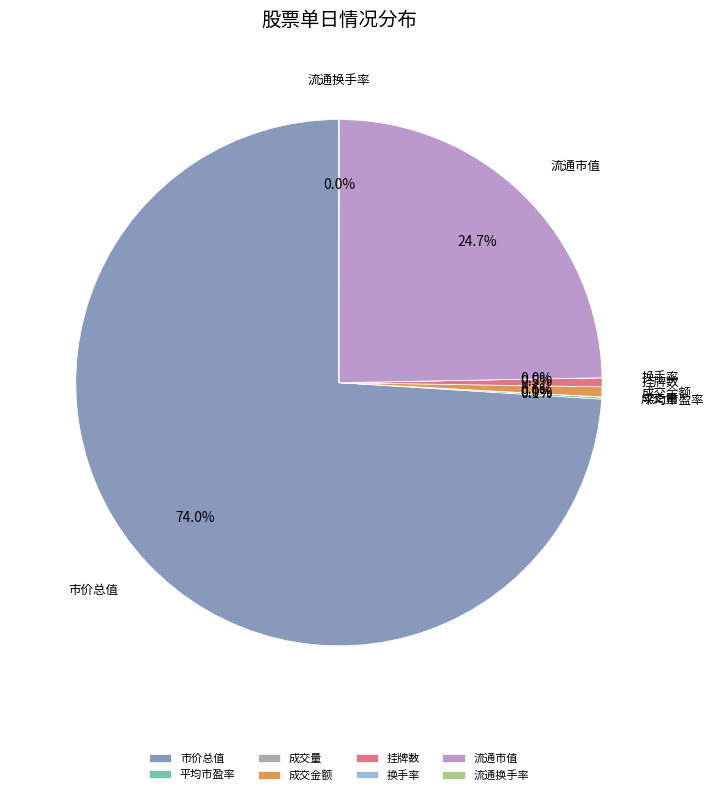

Does any single category account for the majority?

Yes